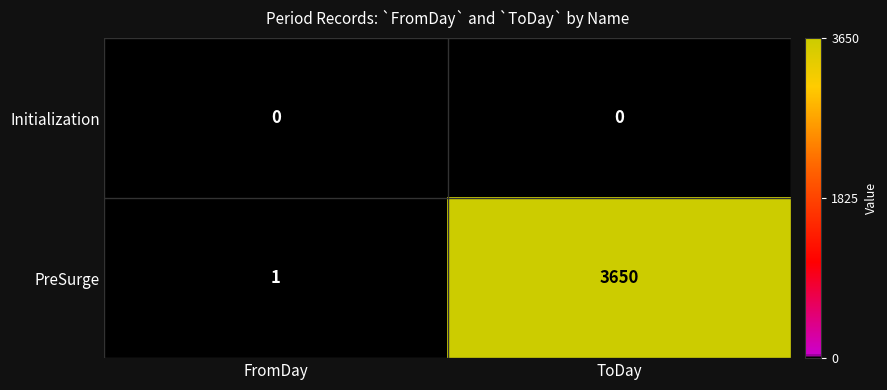

Reading right to left, extract all data points from this chart.

Initialization: ToDay=0	FromDay=0
PreSurge: ToDay=3650	FromDay=1